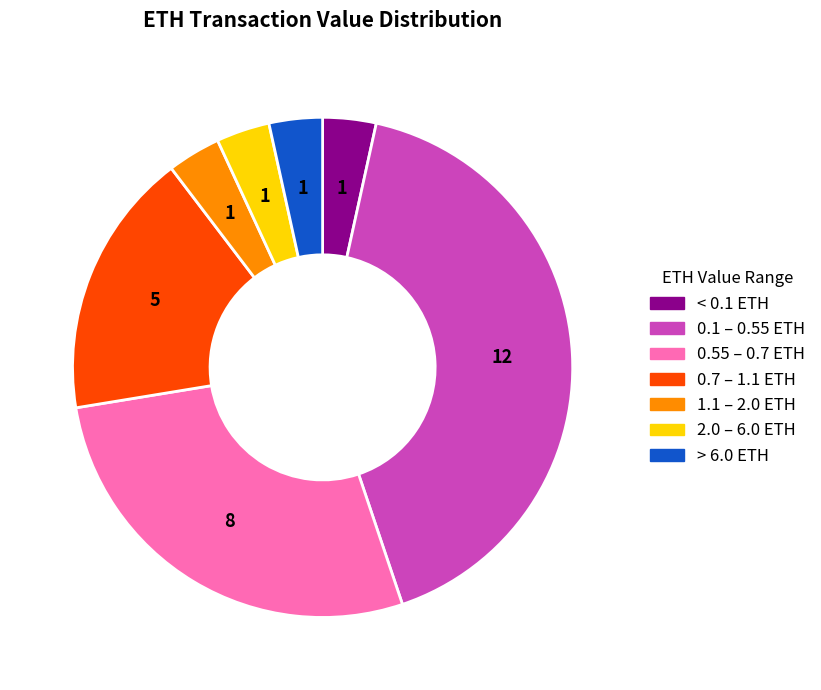

Is it true that < 0.1 ETH is 3% of the pie?

True